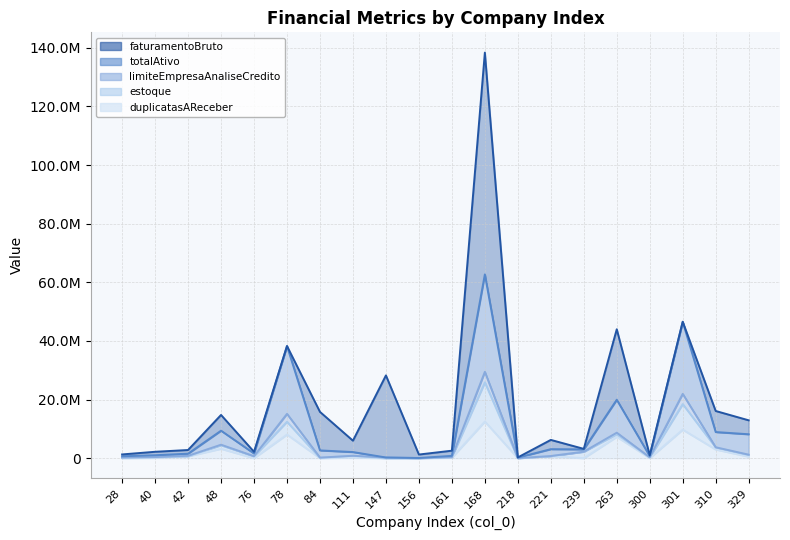

After their last crossing, which series has the higher values: estoque or totalAtivo?

totalAtivo